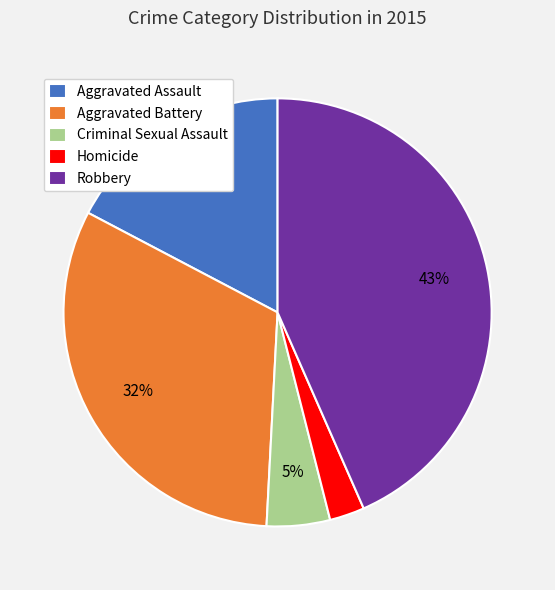

To the nearest percent, what is the difference between the Homicide and Criminal Sexual Assault slice percentages?

2%